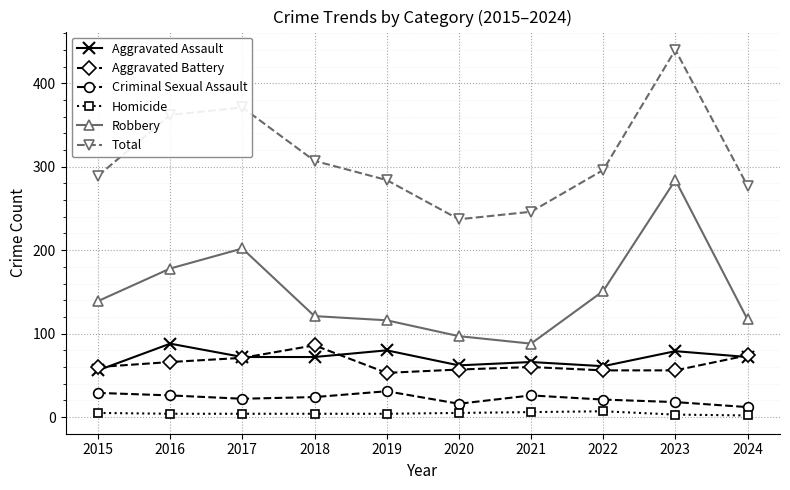

What is the value of the Homicide point at the 9th from the left?

3